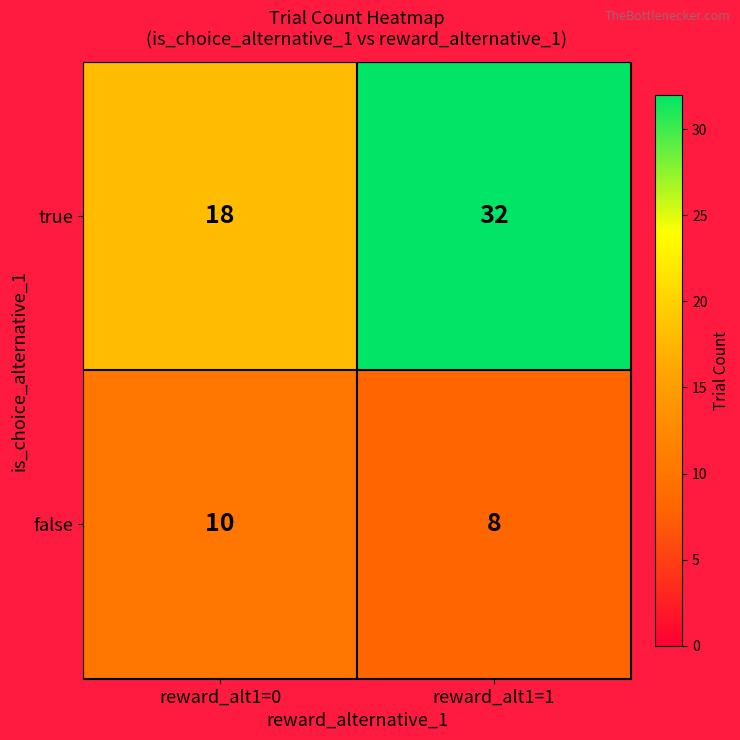

Rank the series by their maximum value, from lowest to highest.

false, true